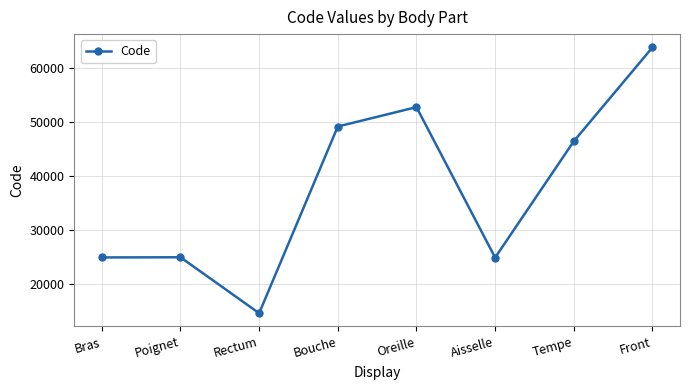

Which has a higher value, Bouche or Tempe?

Bouche